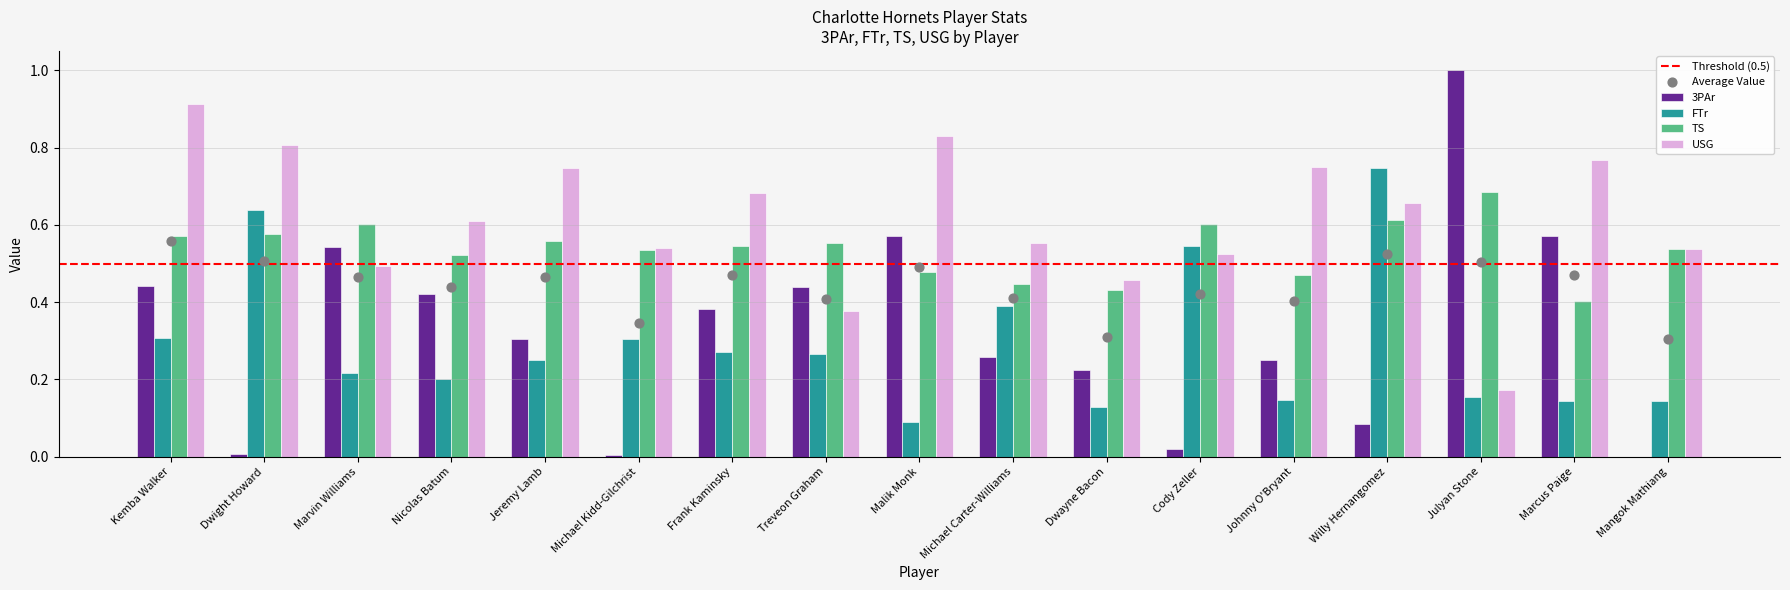

What are all the series names shown in the legend?

3PAr, FTr, TS, USG